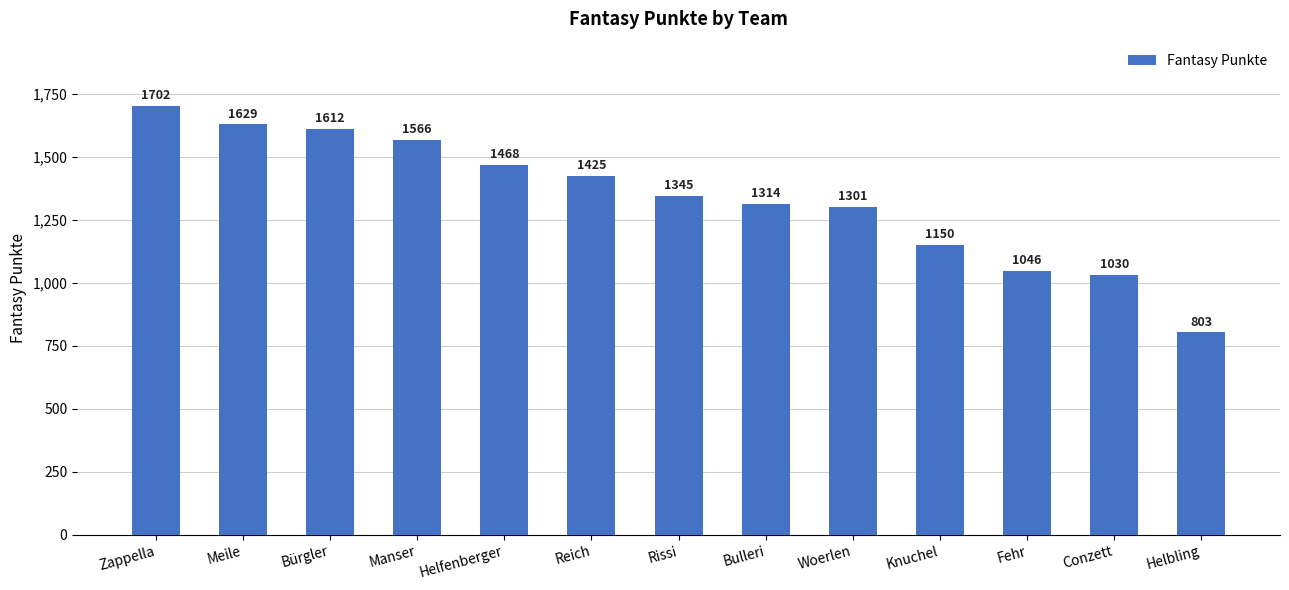

How many bars are there in total?

13